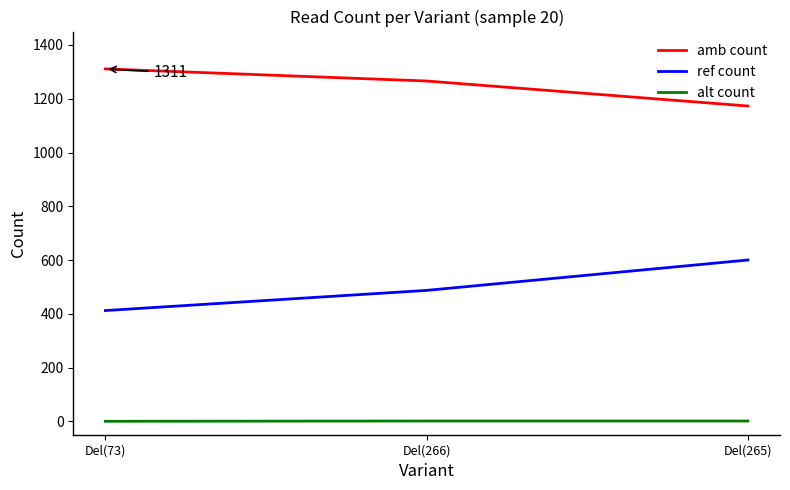

Does the chart have visible grid lines?

No